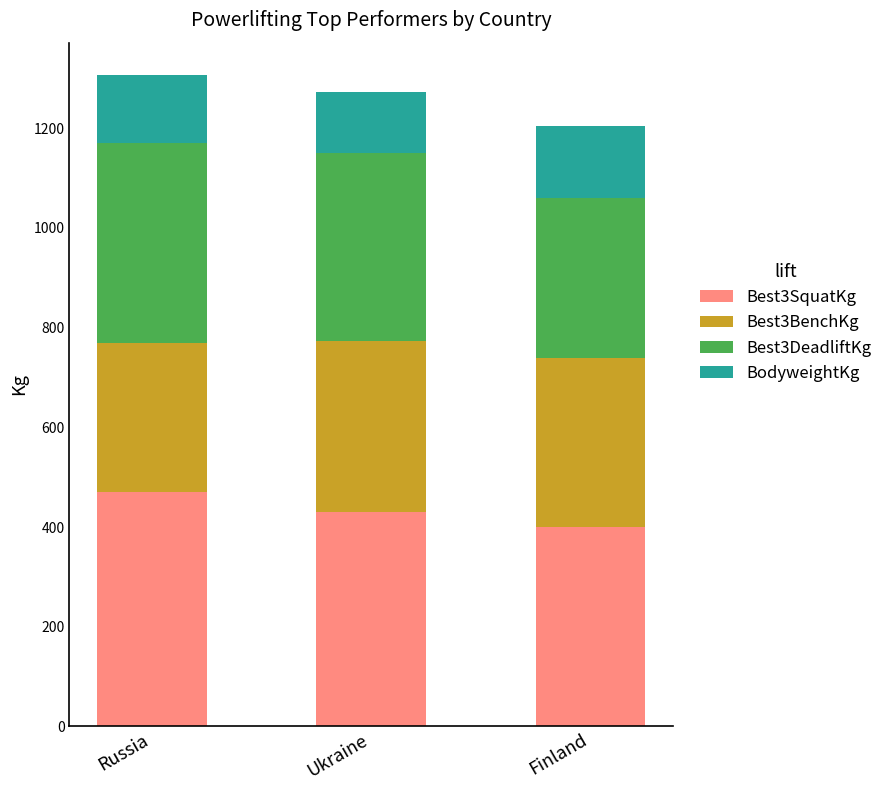

What is the total value across all series at Ukraine?

1272.2